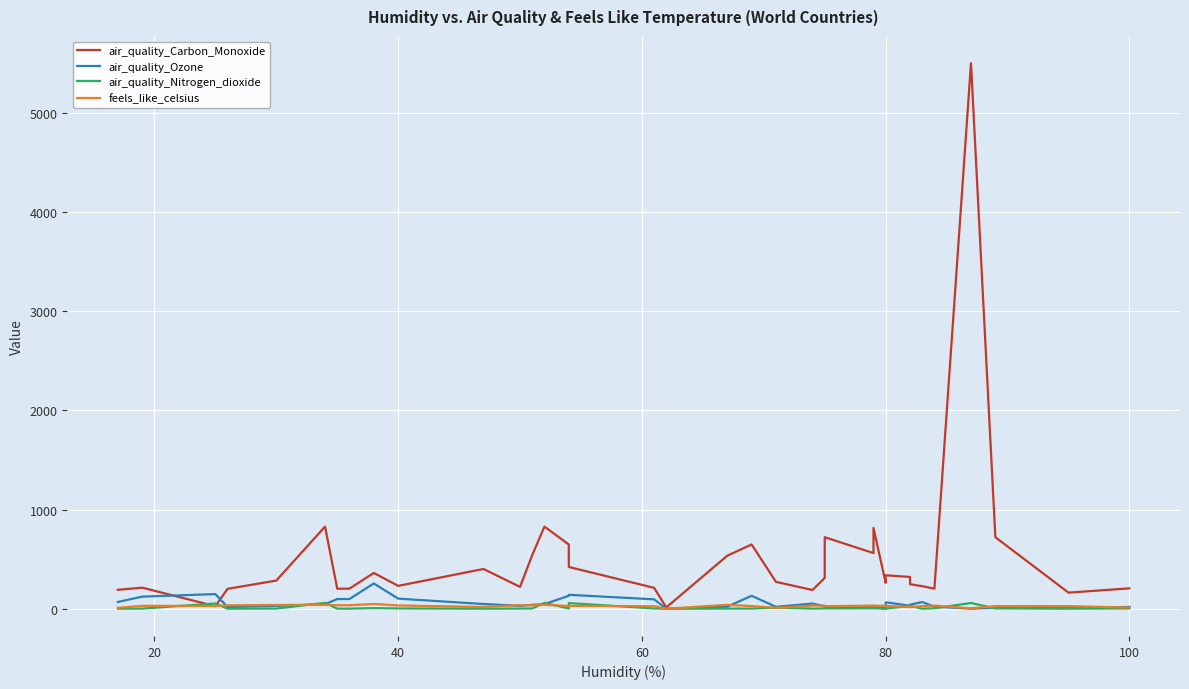

What is the difference between the maximum and second lowest values in the air_quality_Carbon_Monoxide series?

5475.8